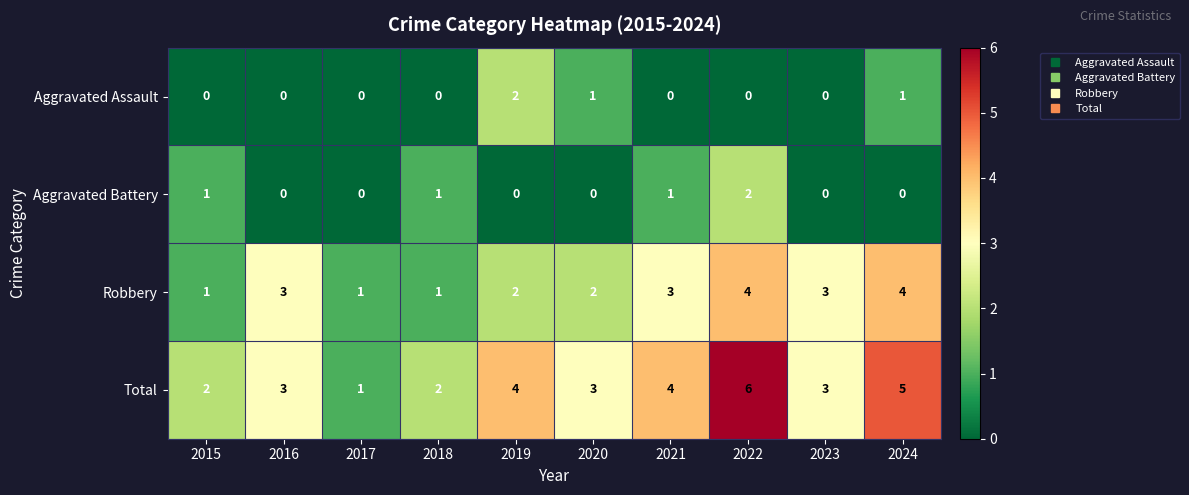

Count the Total values in the range 2 to 4.

7